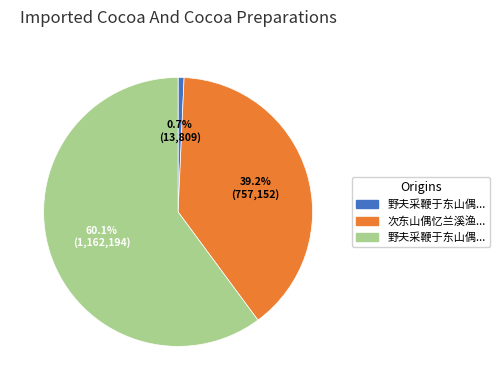

To the nearest percent, what is the difference between the largest and smallest slice percentages?

59%